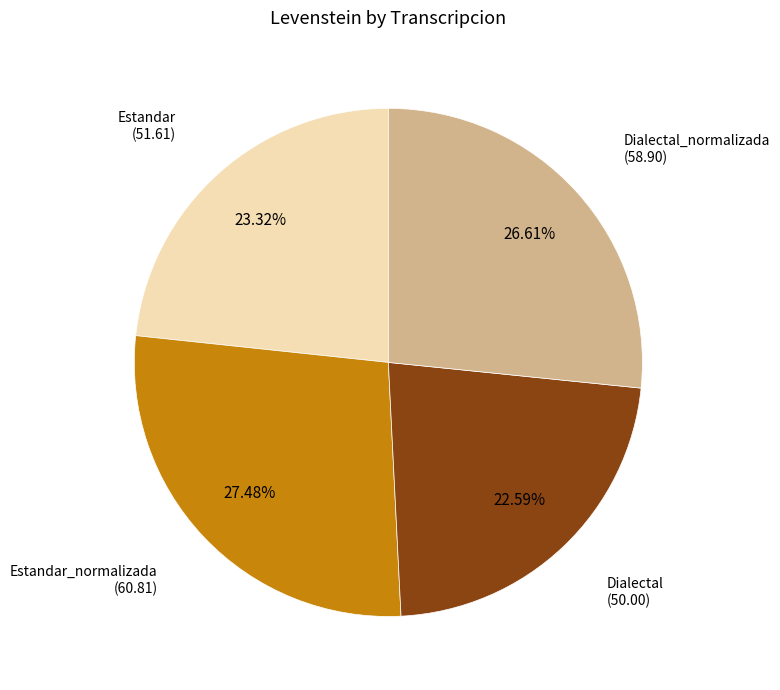

Does any single category account for the majority?

No